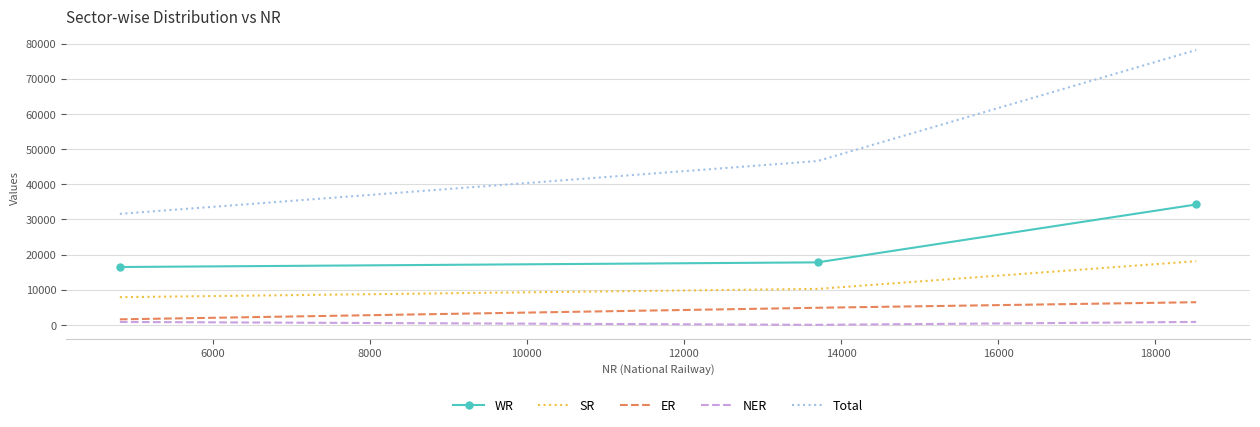

What are all the series names shown in the legend?

WR, SR, ER, NER, Total